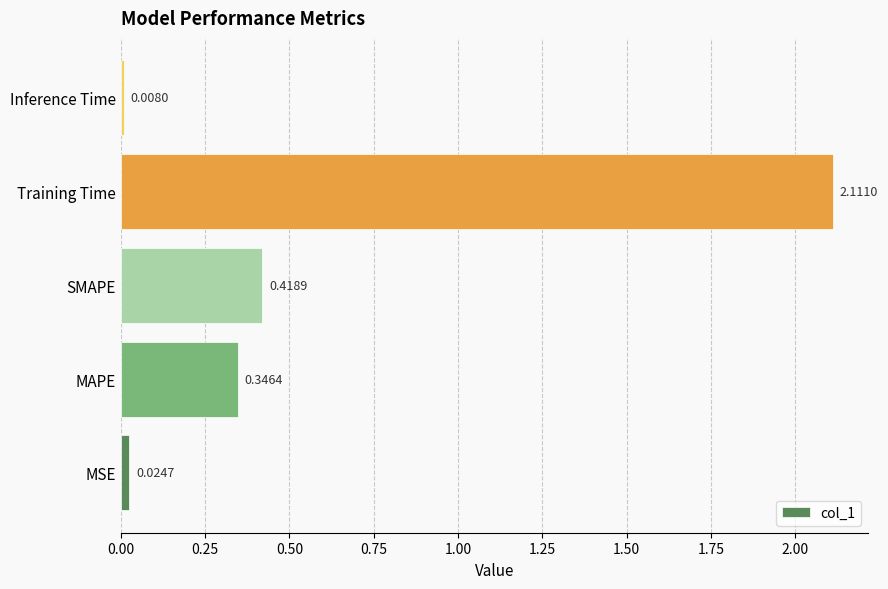

At which label is the value closest to 1?

SMAPE